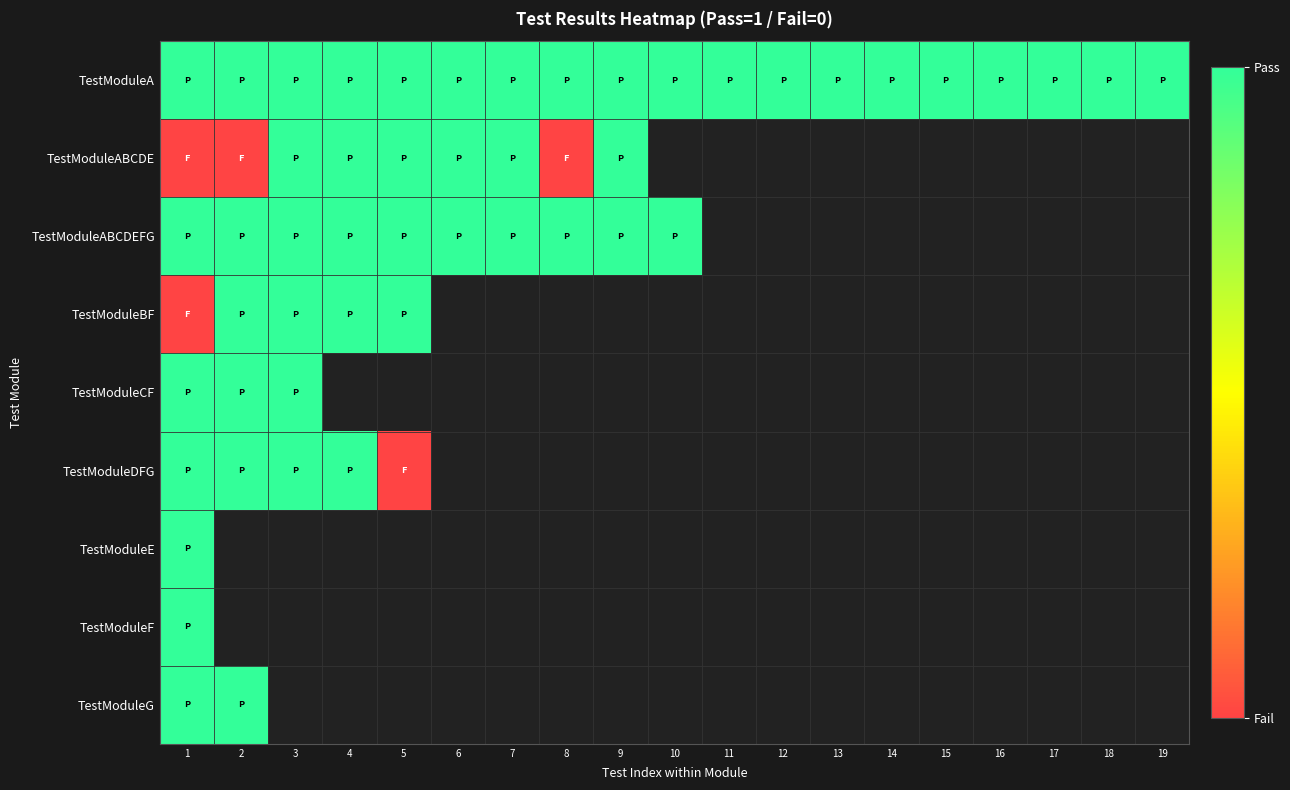

At how many categories does at least one series exceed 0?

19